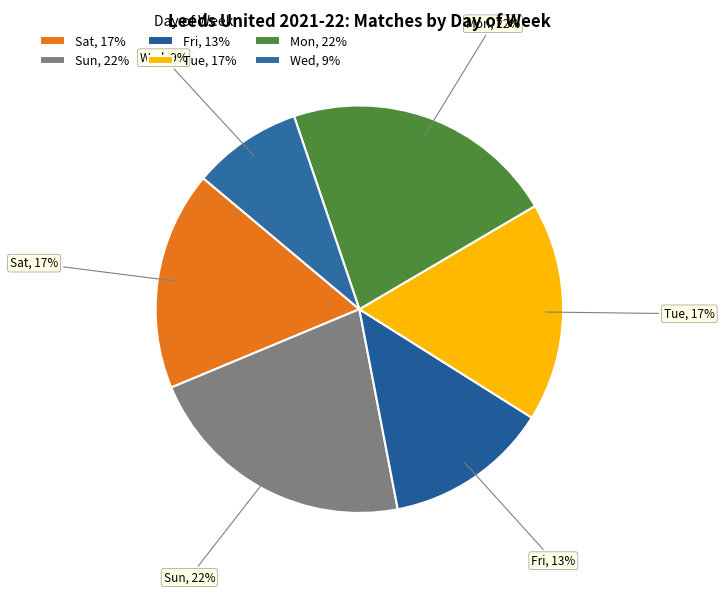

To the nearest percent, what is the average slice percentage?

17%